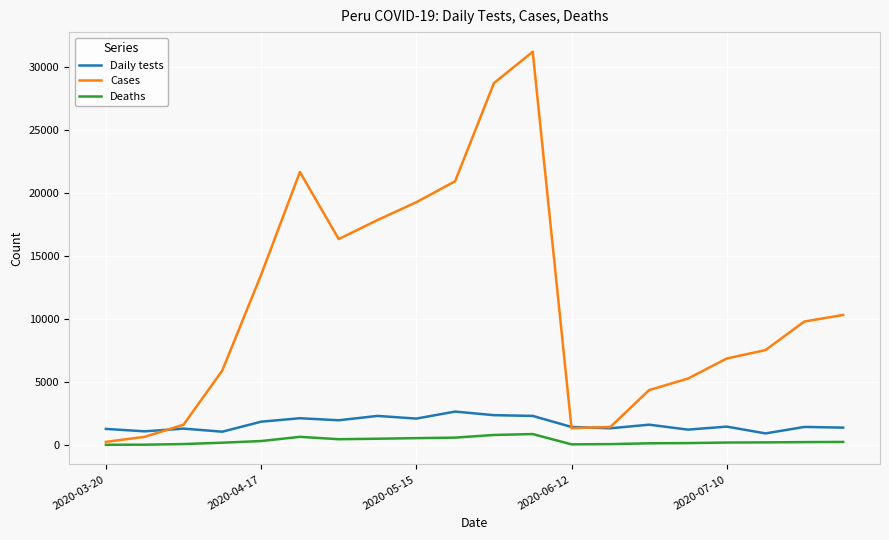

Rank the series by their maximum value, from lowest to highest.

Deaths, Daily tests, Cases